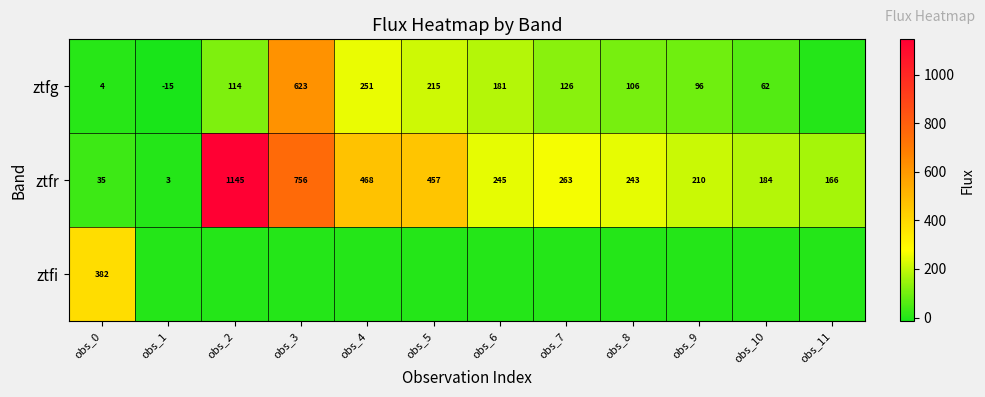

What is the greatest value displayed?

1145.1